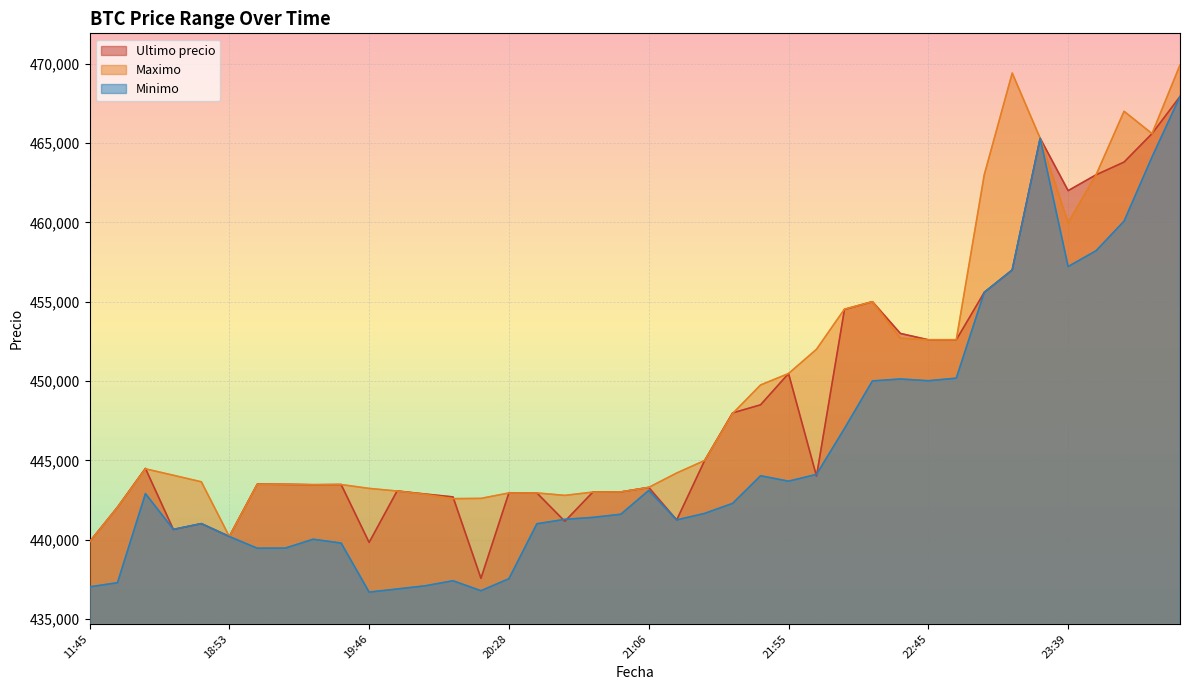

What is the maximum value shown in the chart?

469917